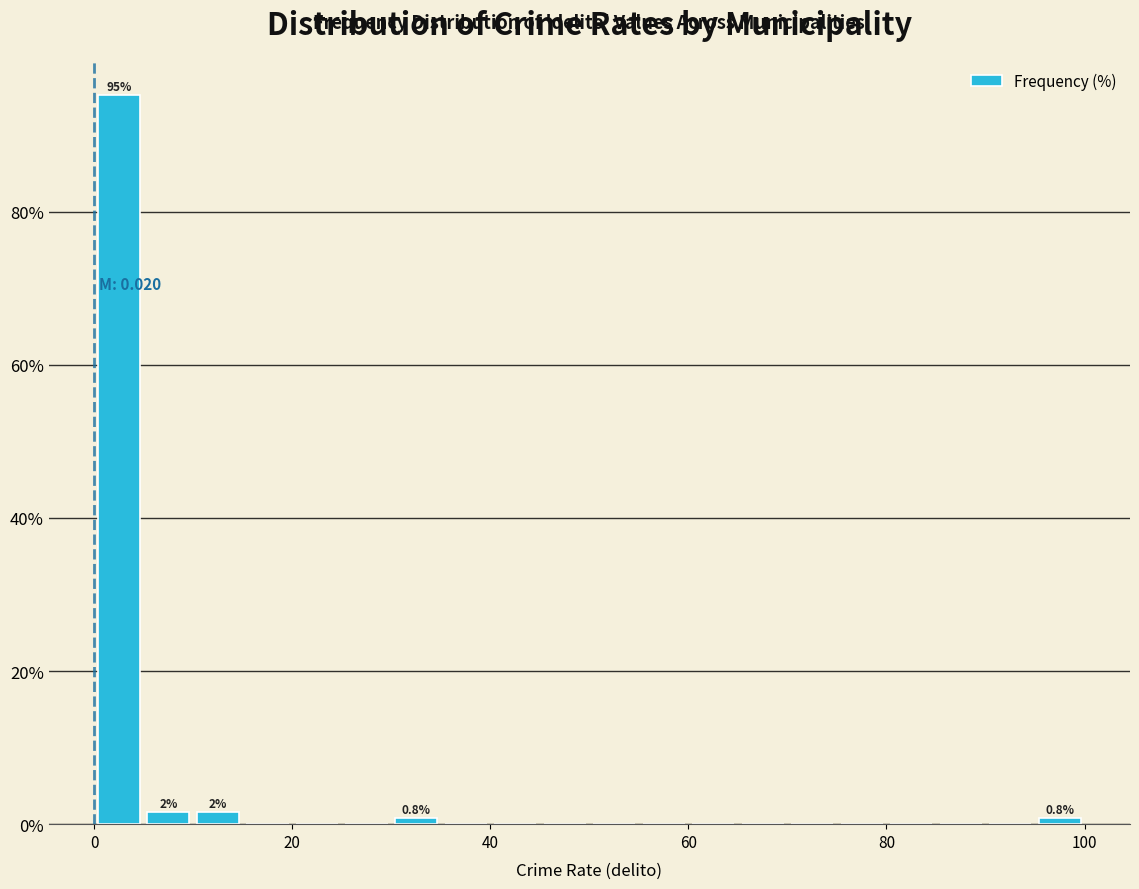

Read against the x-axis, roughly where is the centre of the tallest bar?

2